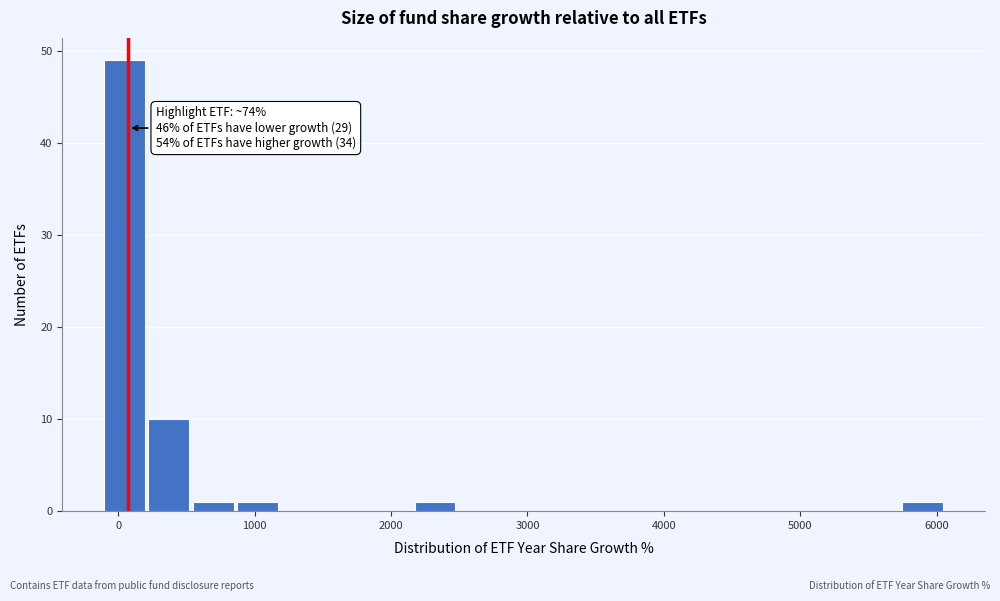

Around what value on the x-axis is the tallest bar? Give the approximate position of its centre, as read against the axis.

0